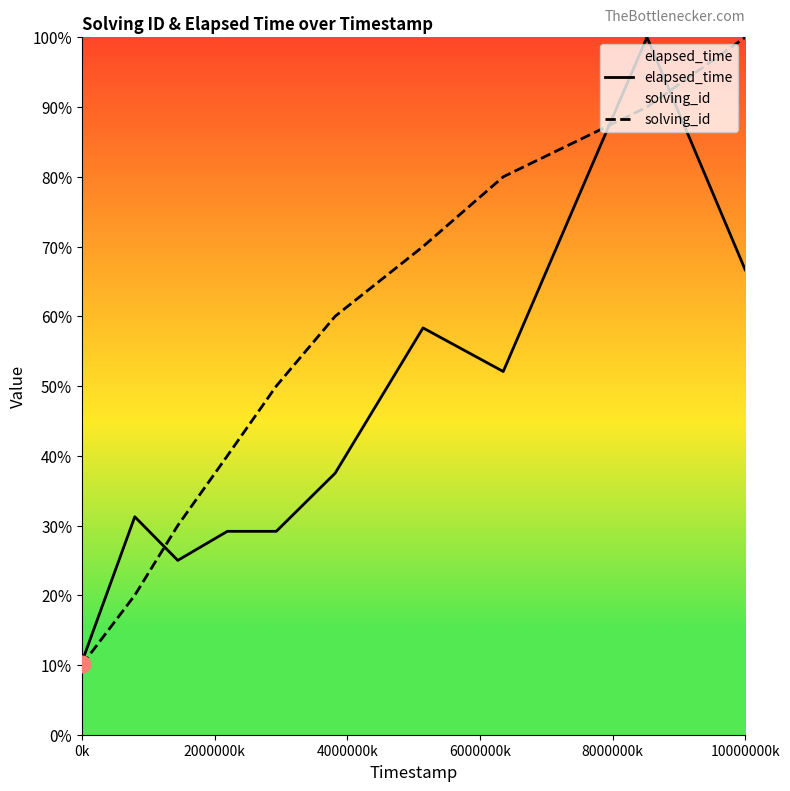

What is the difference between the maximum and minimum values in the elapsed_time series?

89.6